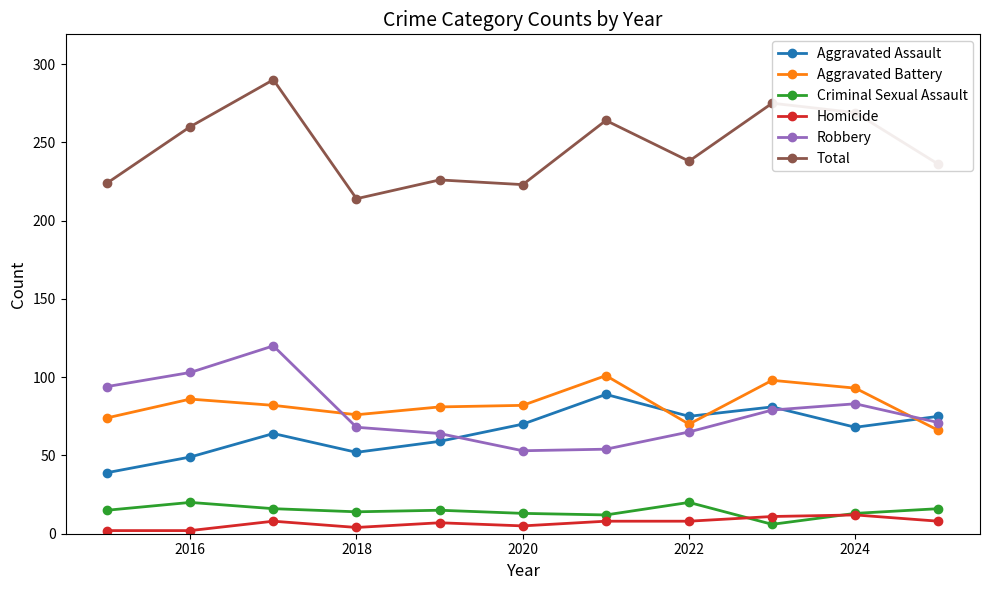

In Robbery, how many points are higher than both neighbors (excluding endpoints)?

2